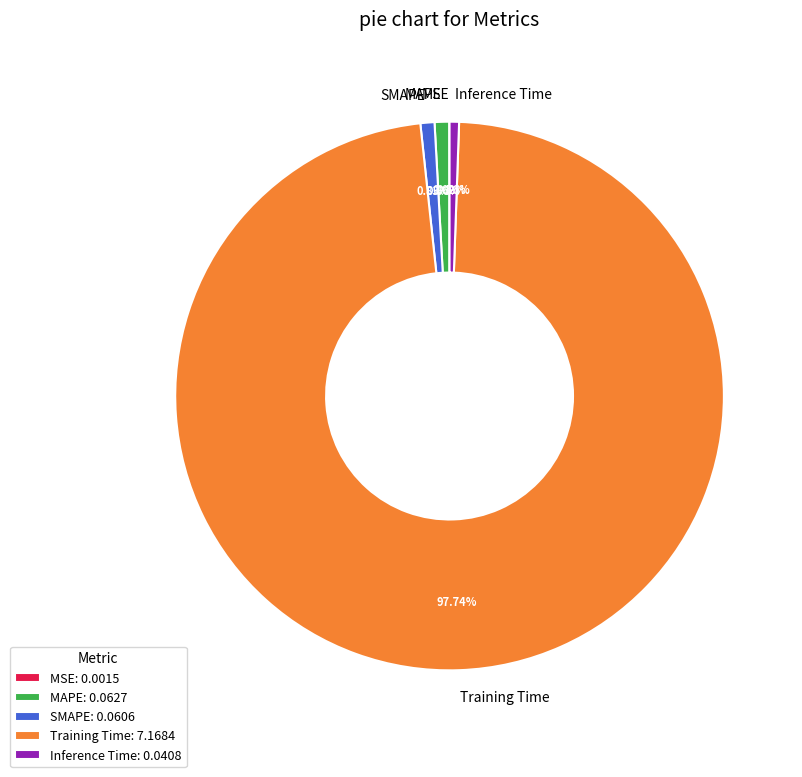

True or false: MAPE accounts for 11% of the total.

False